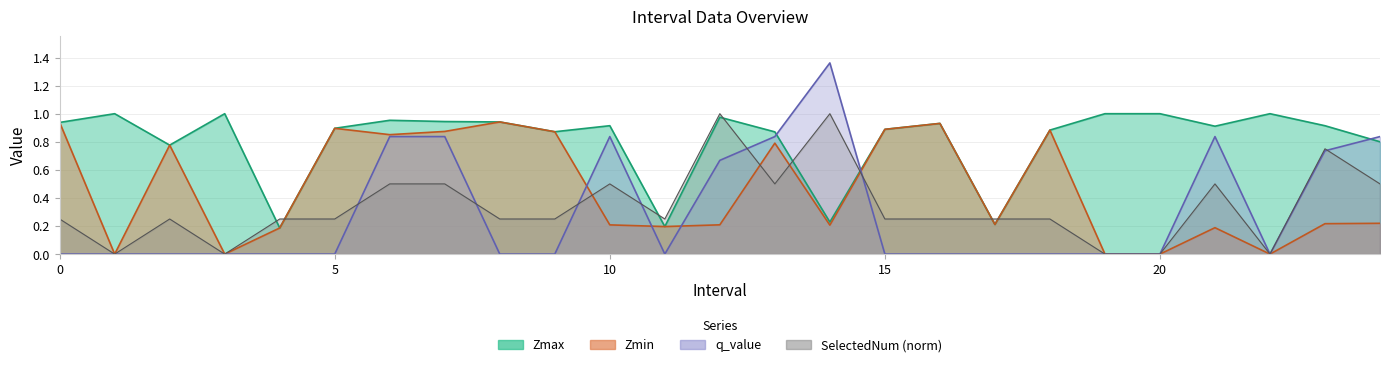

Between 8 and 16, which series saw the biggest shift?

Zmax